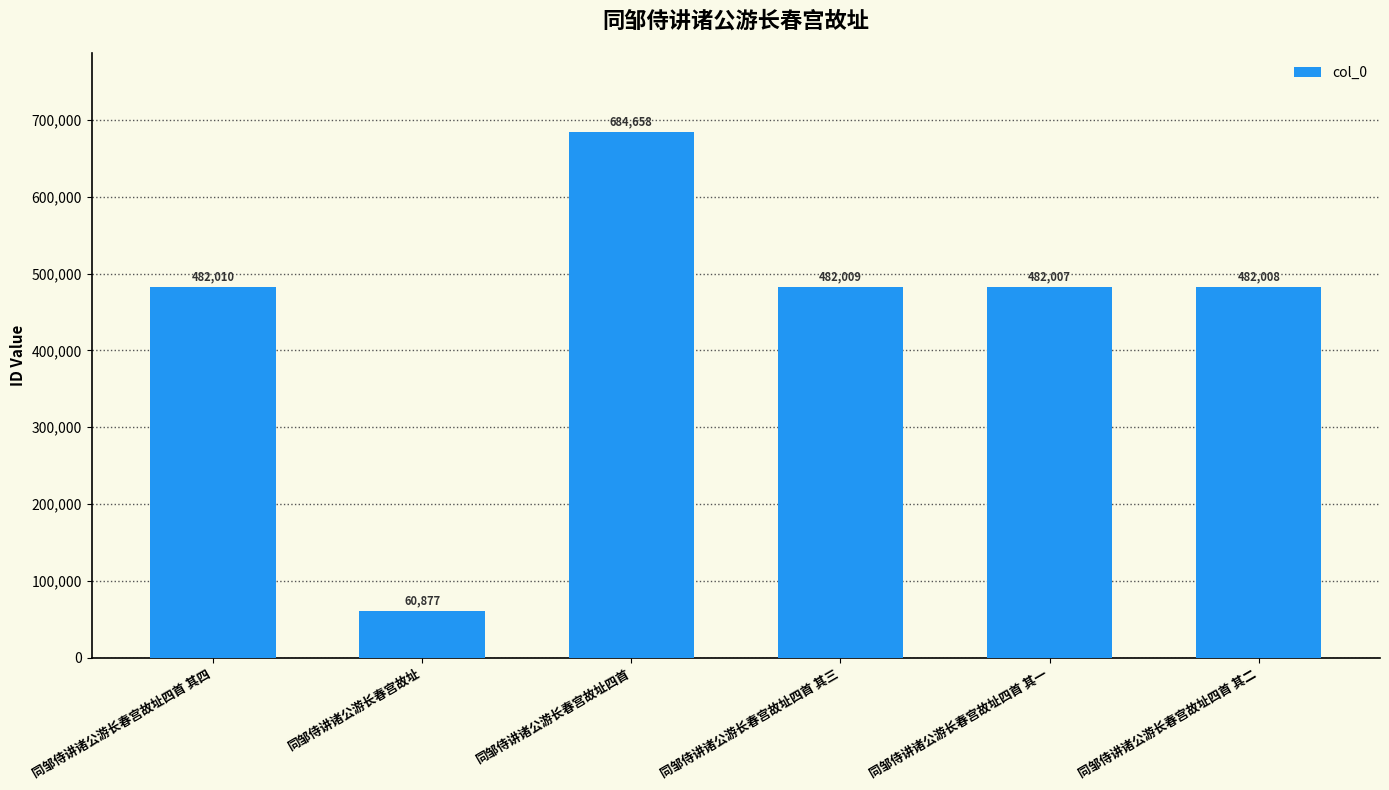

What is the smallest value displayed?

60877